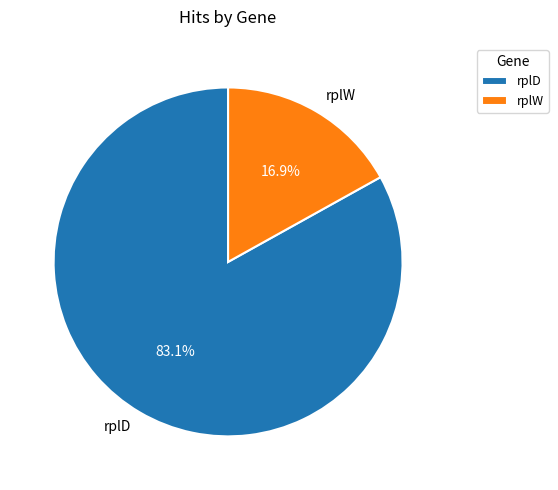

True or false: rplD accounts for 83% of the total.

True